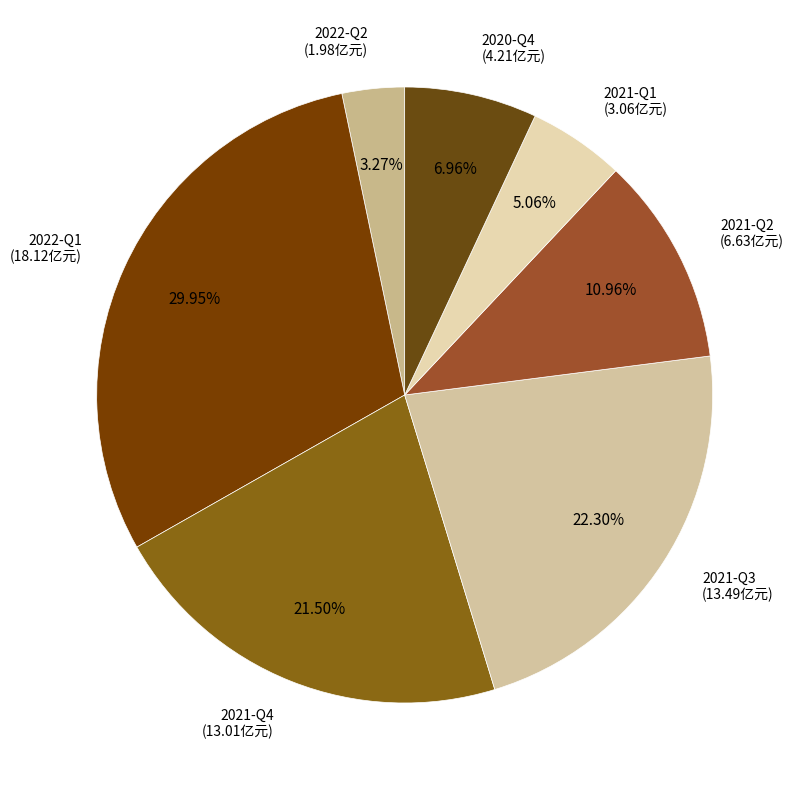

How many slices are in this pie chart?

7